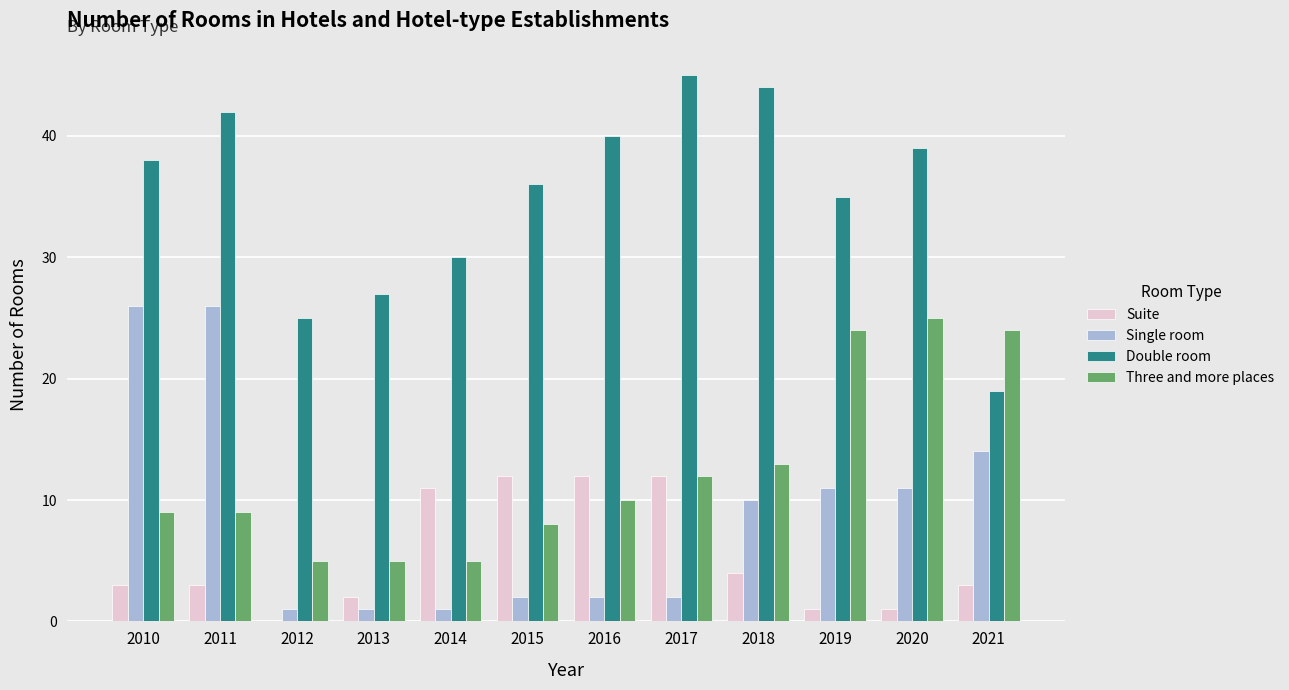

Does the chart contain stacked bars?

No